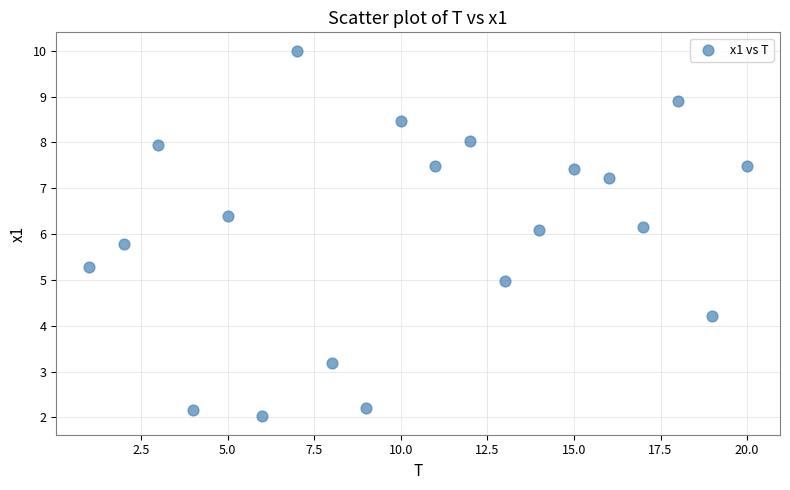

What is the range of X values (max minus min)?

19.0